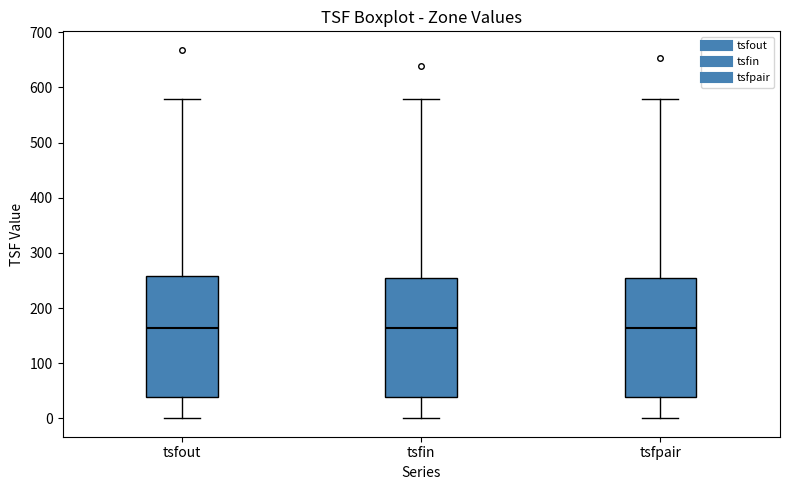

Reading left to right, transcribe this box plot: for each box, give where its median line is, the range the box spans, and where its two whiskers end, as read against the y-axis. The values are not printed on the chart, so give them approximately, as read against the axis.

tsfout: median 160, box 40 to 260, whiskers 0 to 580
tsfin: median 160, box 40 to 260, whiskers 0 to 580
tsfpair: median 160, box 40 to 260, whiskers 0 to 580